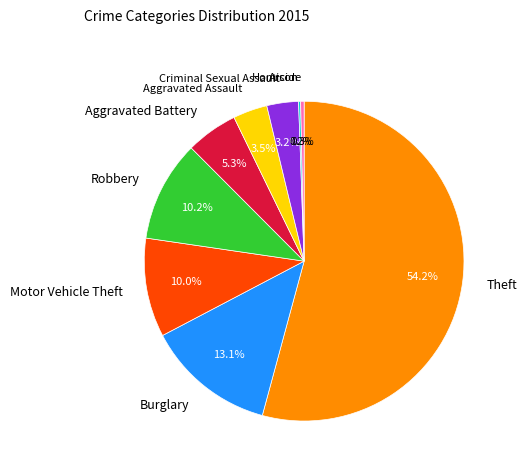

Combined, do Burglary and Robbery account for over 50%?

No